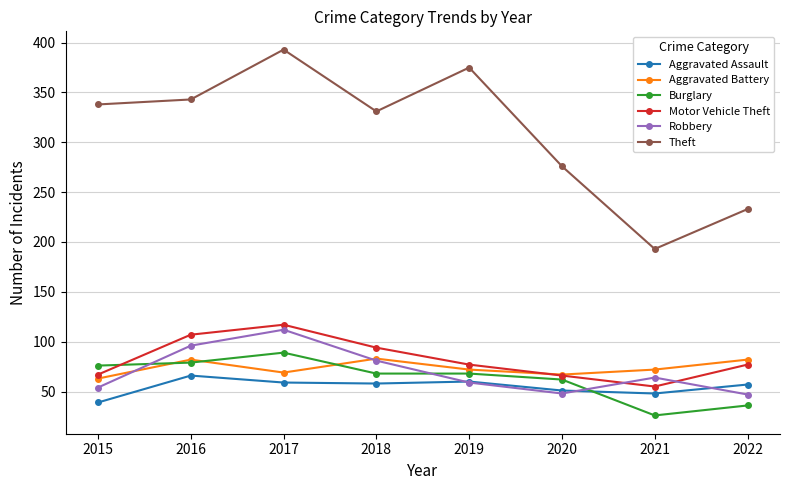

How many data points does each series have?

8